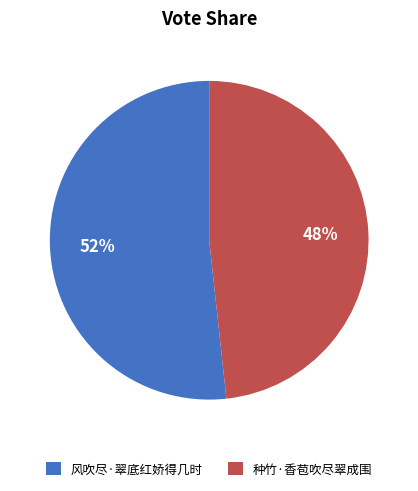

To the nearest percent, what percentage of the pie is 种竹·香苞吹尽翠成围?

48%